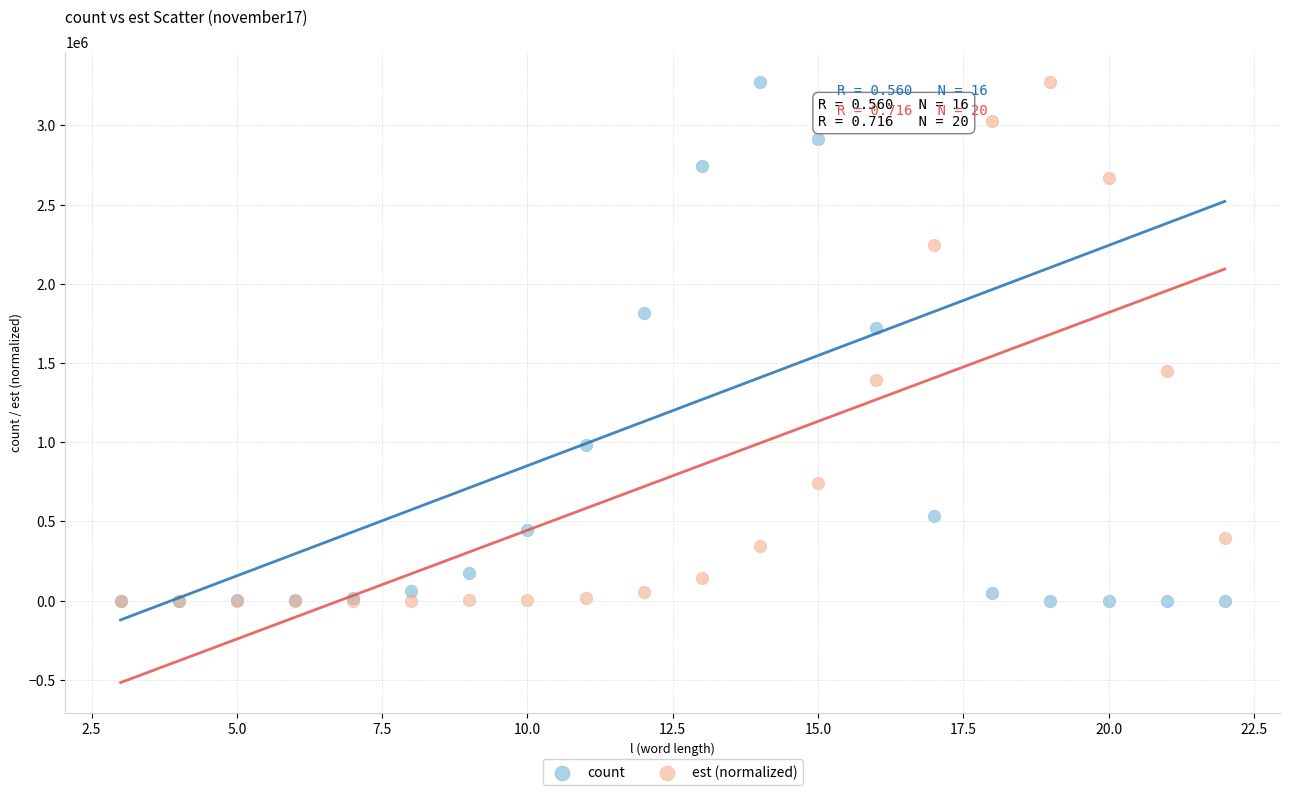

What are all the series names shown in the legend?

count, est (normalized)